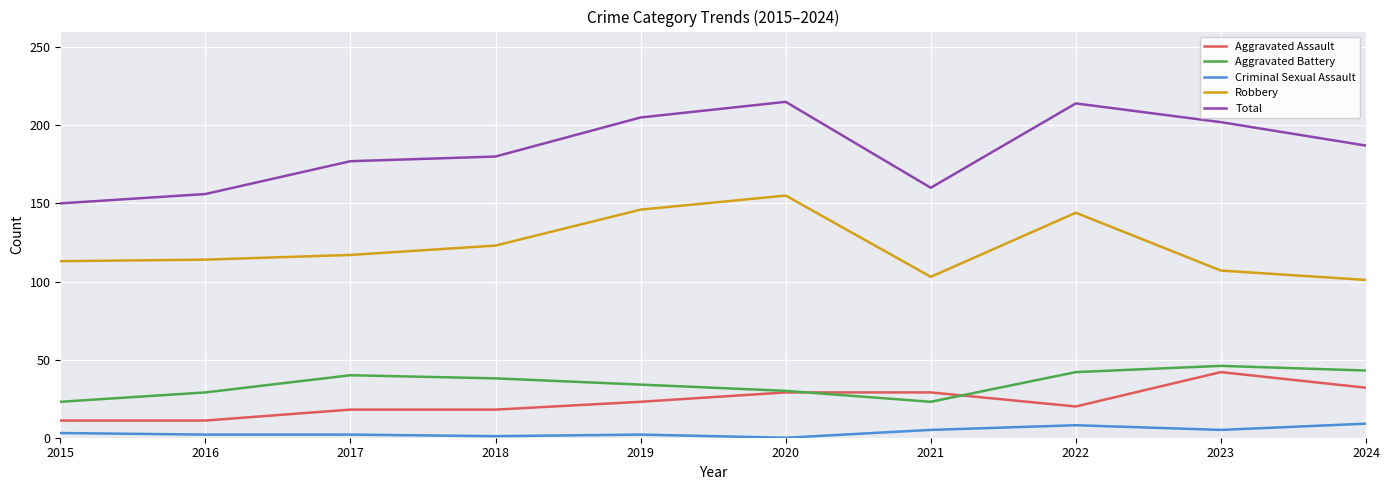

Is the value of Aggravated Assault at 2017 greater than the value of Robbery at 2019?

No